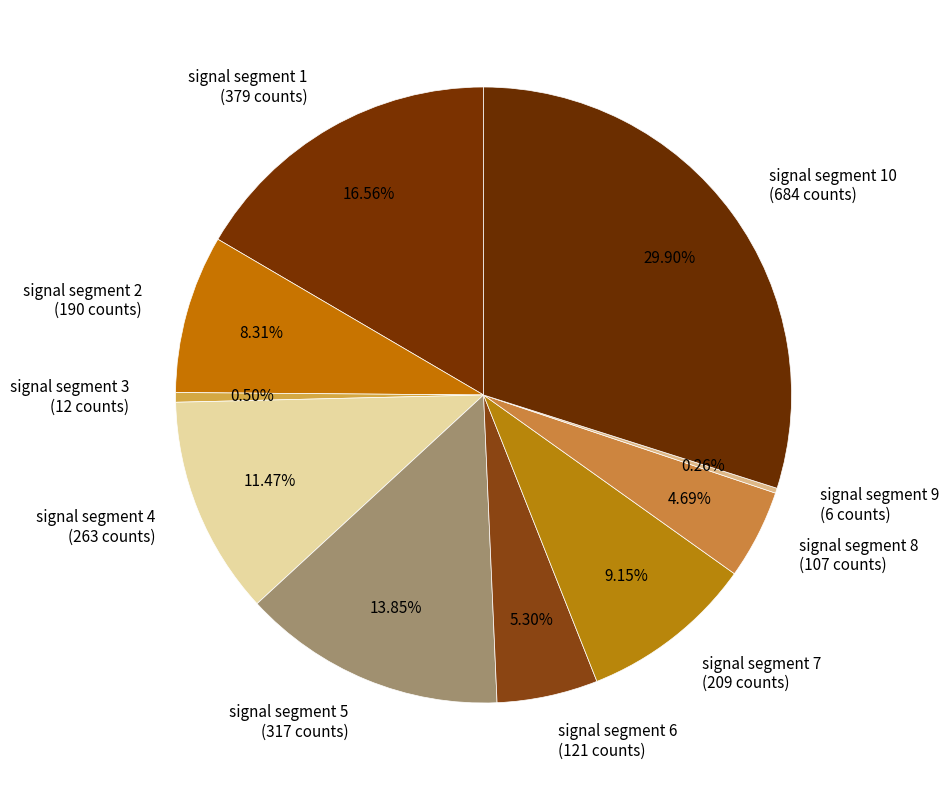

To the nearest percent, what is the average slice percentage?

10%